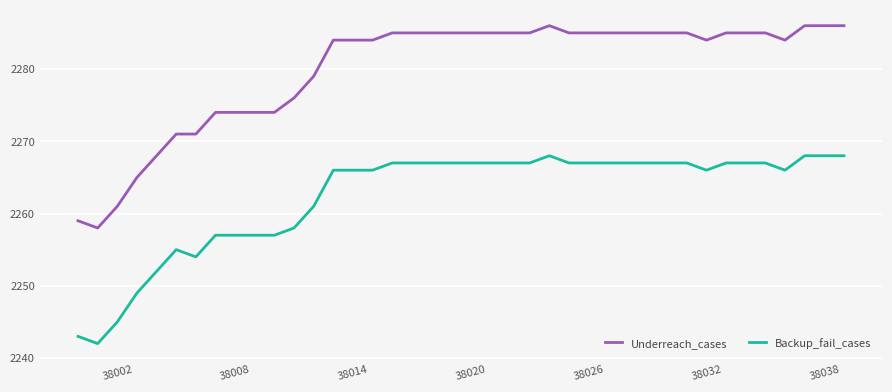

Which series has the largest total across all categories?

Underreach_cases